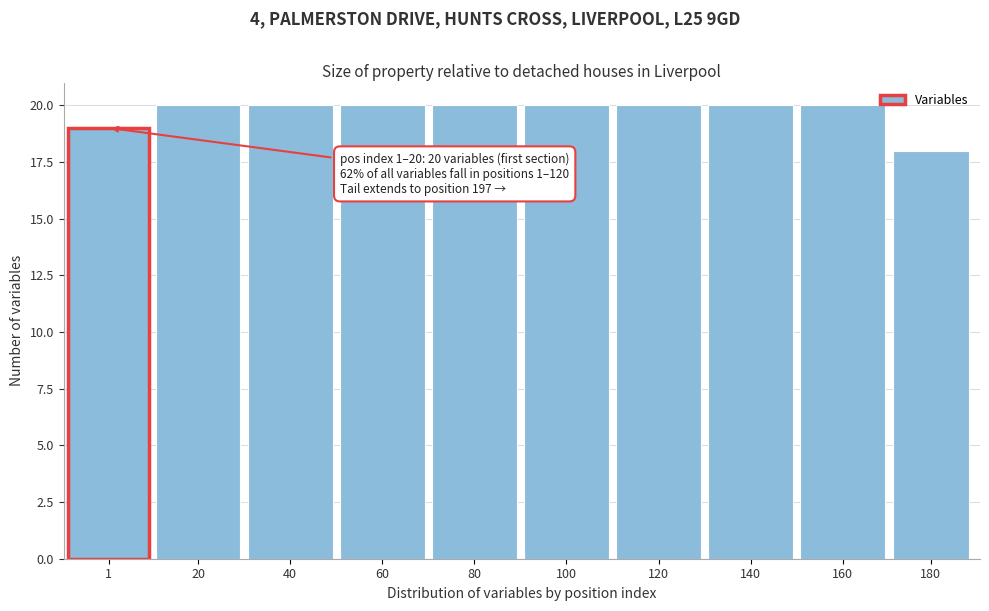

Reading right to left, extract all data points from this chart.

18	20	20	20	20	20	20	20	20	19